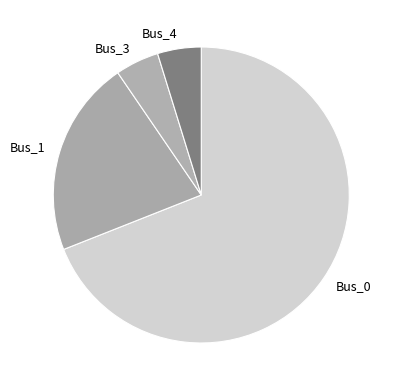

Between Bus_1 and Bus_3, which is larger?

Bus_1